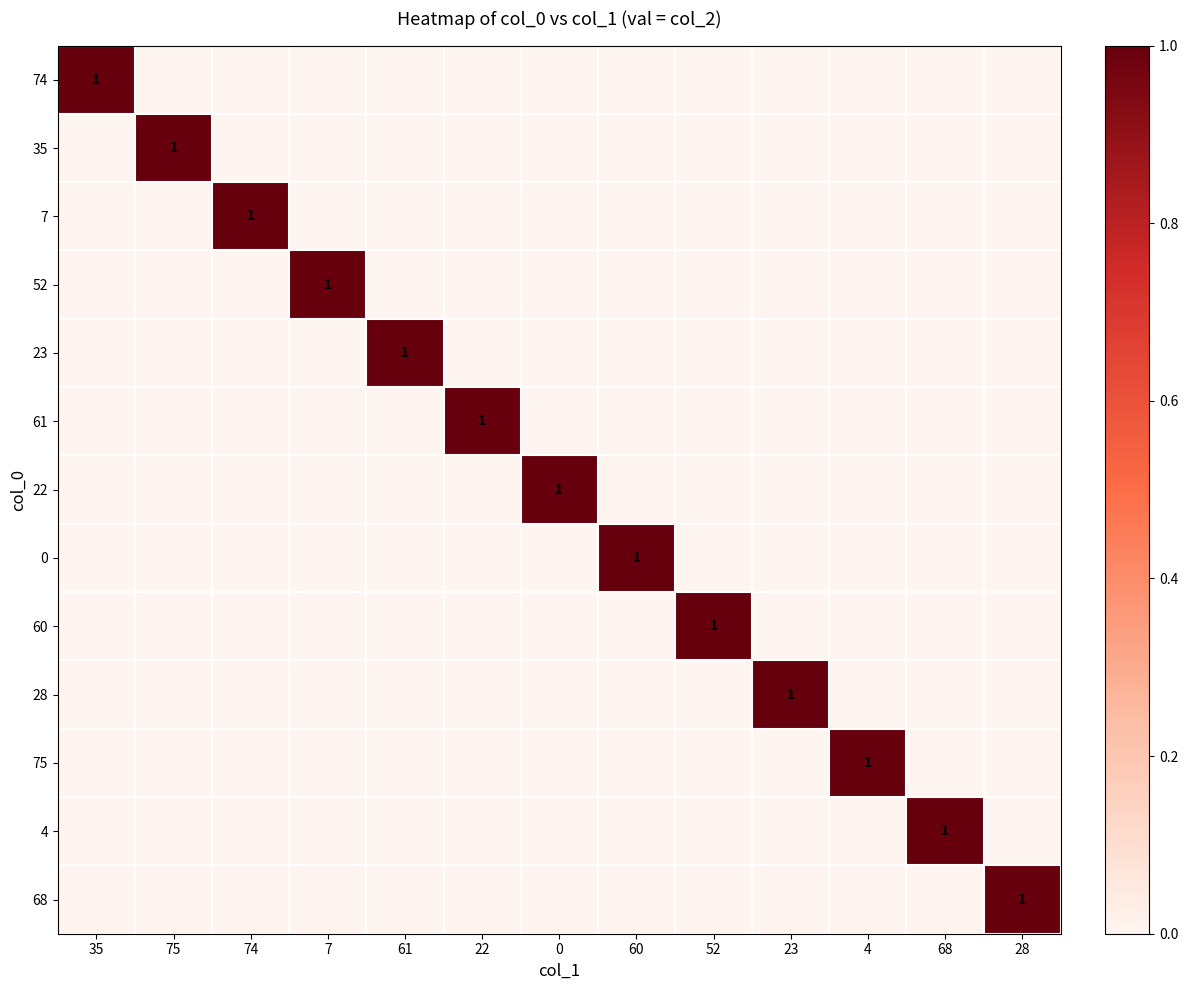

How many series are shown in this chart?

13